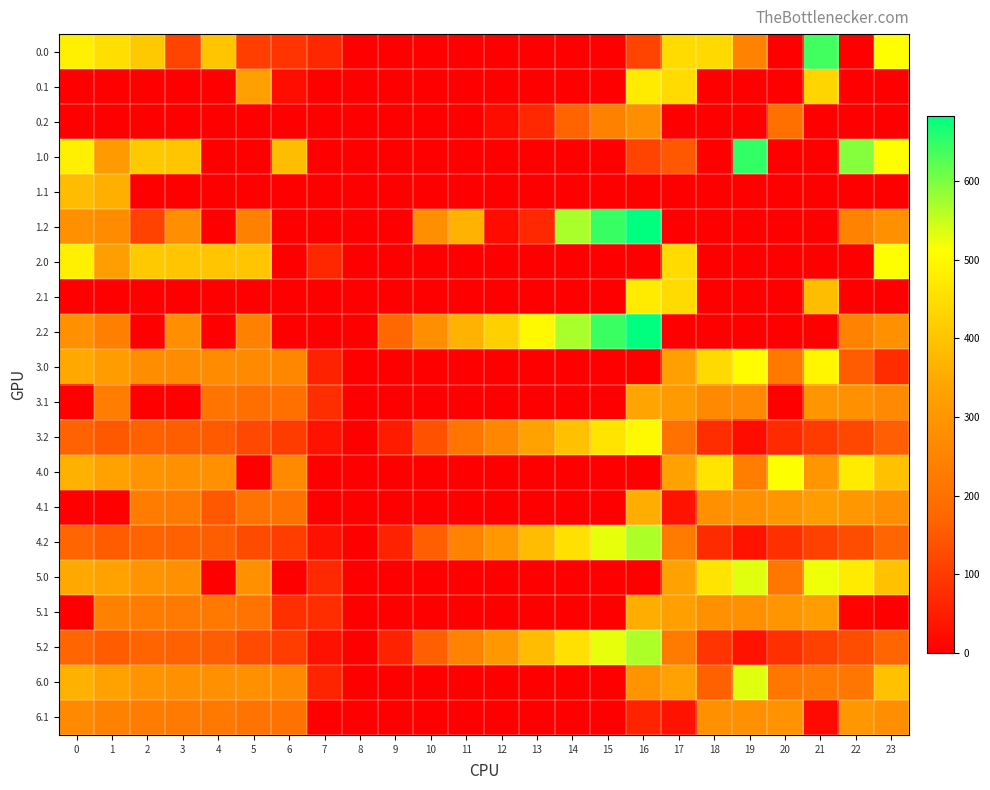

How many series are shown in this chart?

20